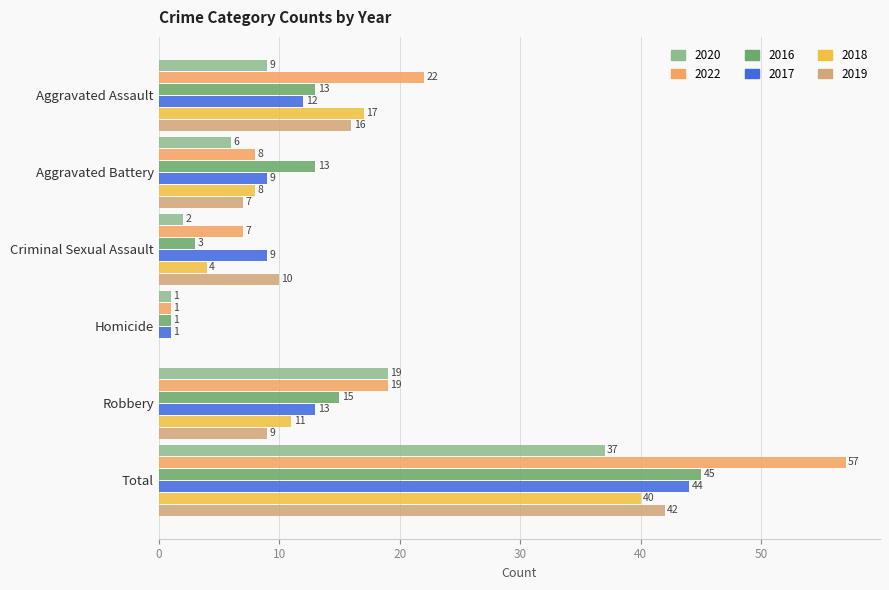

What is the difference between the 2017 values at Homicide and Aggravated Battery?

8